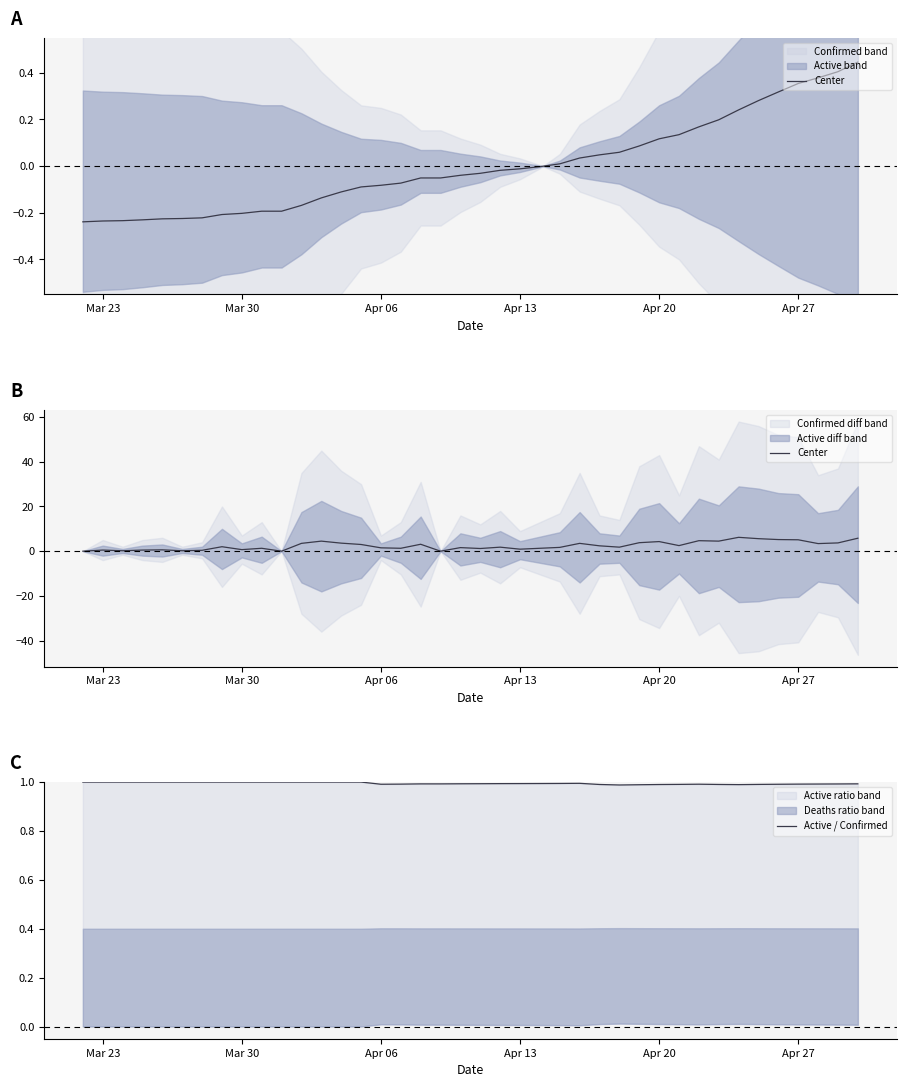

What is the average value of the Active / Confirmed series?

1.0